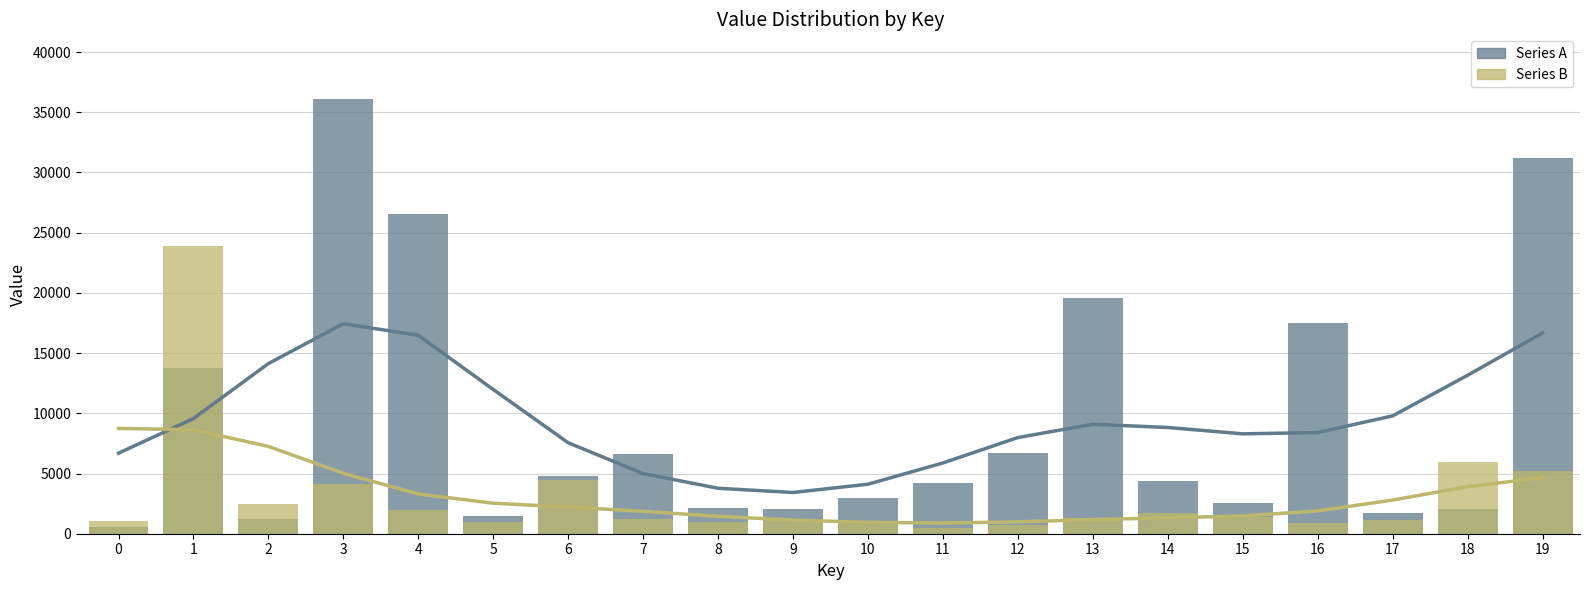

Reading left to right, list all the values displayed in this chart.

Series A: 0=564	1=13755	2=1243	3=36062	4=26576	5=1445	6=4805	7=6603	8=2111	9=2087	10=2934	11=4237	12=6705	13=19616	14=4373	15=2539	16=17538	17=1713	18=2089	19=31234
Series B: 0=1018	1=23880	2=2491	3=4143	4=2008	5=940	6=4475	7=1203	8=954	9=1240	10=964	11=457	12=759	13=1327	14=1718	15=1350	16=872	17=1147	18=5990	19=5227